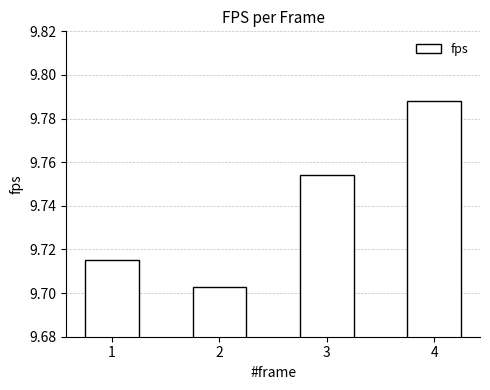

What is the difference between the values at 2 and 4?

0.1